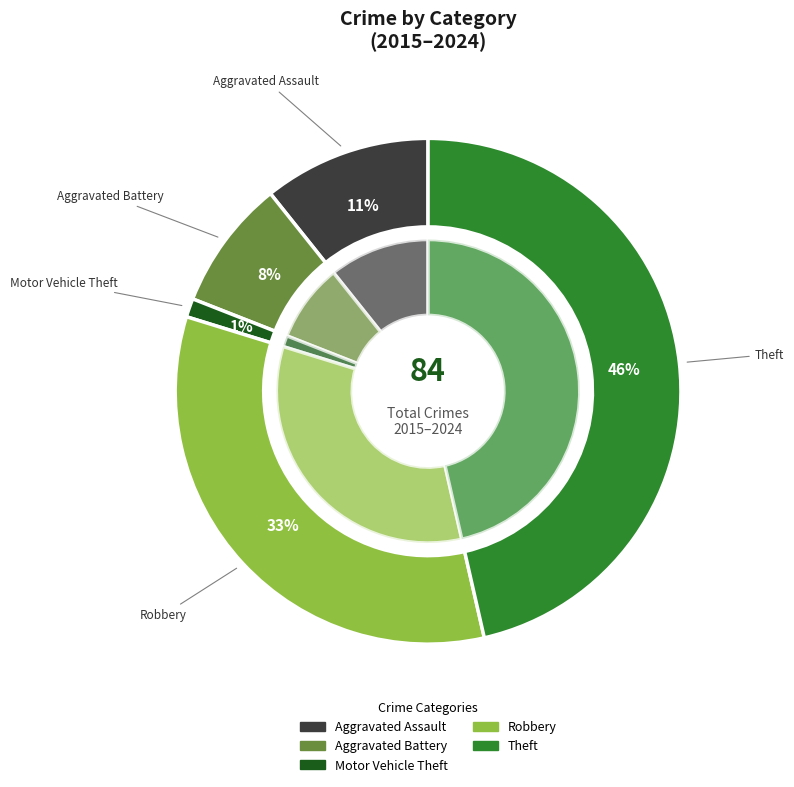

Rank the categories by value from highest to lowest.

Theft, Robbery, Aggravated Assault, Aggravated Battery, Motor Vehicle Theft